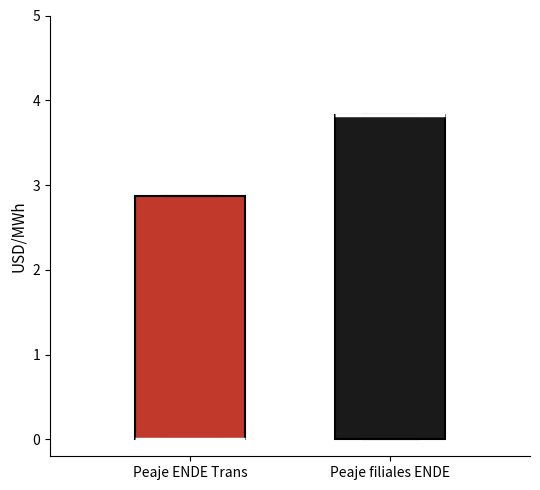

Reading left to right, read every box against the y-axis: the position of its median line, the range the box covers, and the ends of its whiskers. The values are not printed on the chart, so give them approximately, as read against the axis.

Peaje ENDE Trans: median 0.0 (drawn on the box's lower edge), box 0.0 to 2.9, whiskers 0.0 to 2.9
Peaje filiales ENDE: median 3.8 (drawn on the box's upper edge), box 0.0 to 3.8, whiskers 0.0 to 3.8